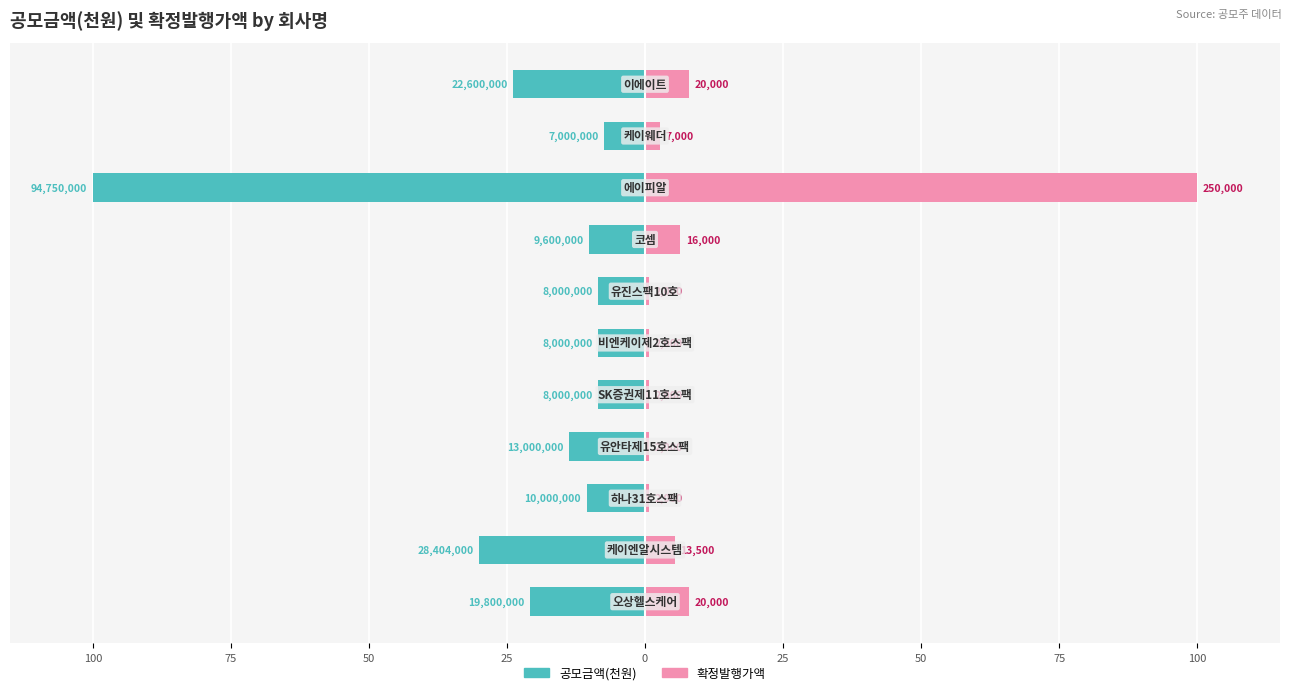

The value of 공모금액(천원) at 50 is -18.7. True or false?

False